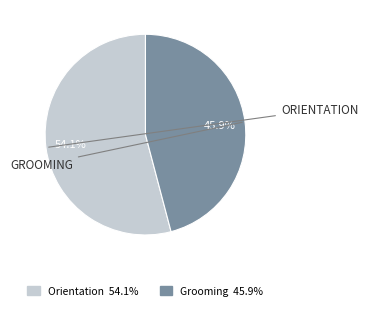

Which slice is the largest?

Orientation